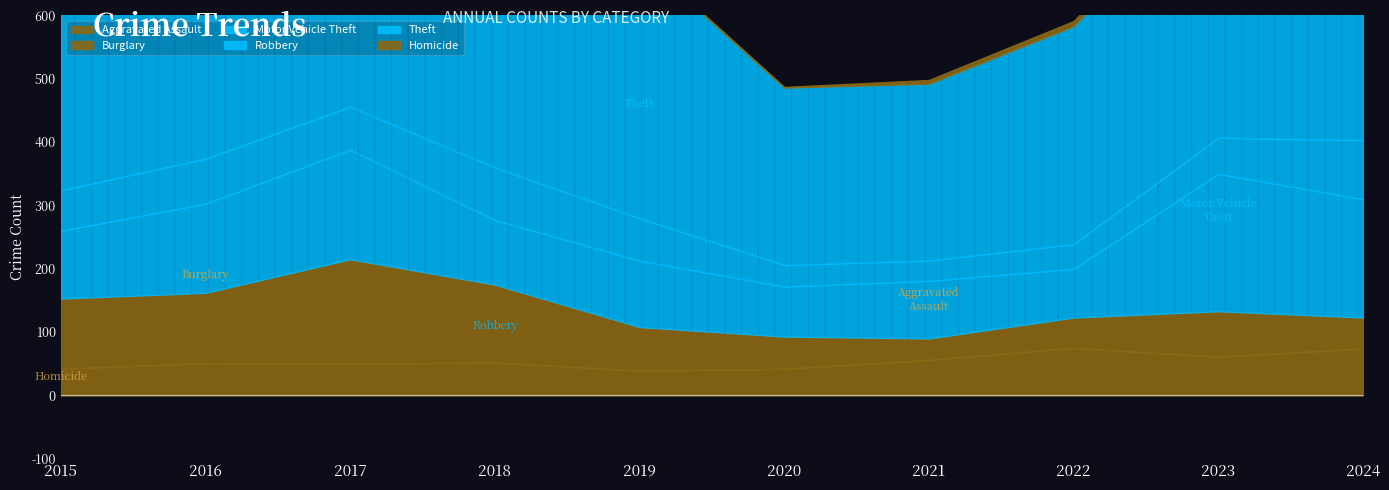

Which series changed the most between 2019 and 2021?

Theft